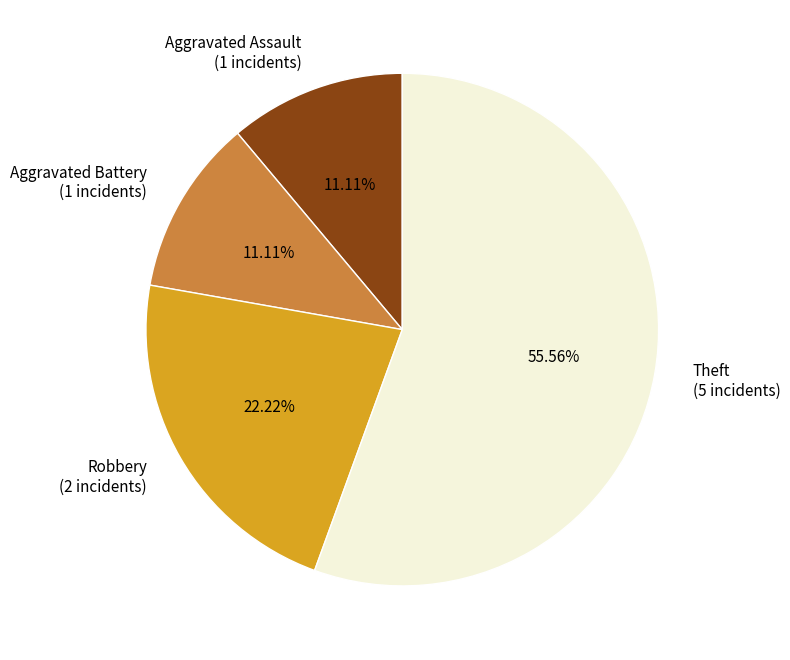

Which slice represents more than half of the pie?

Theft